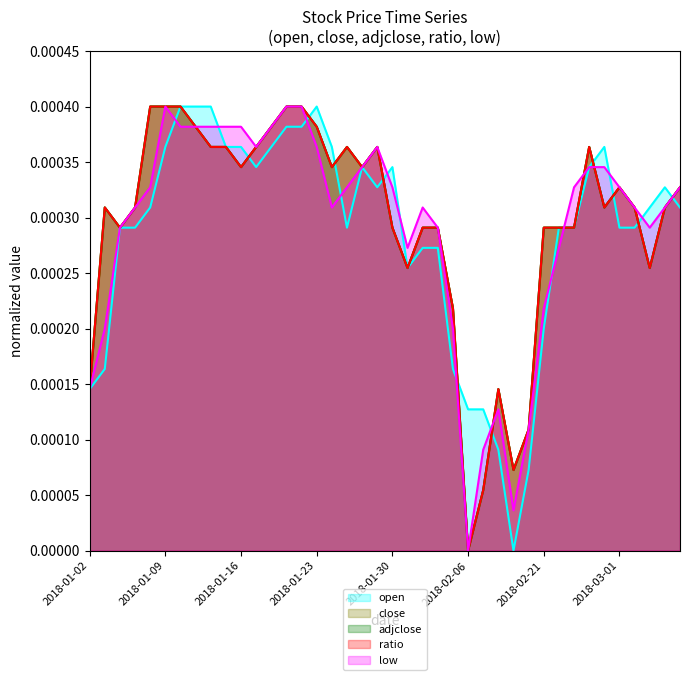

At which category does the chart reach its minimum across all series?

2018-02-09